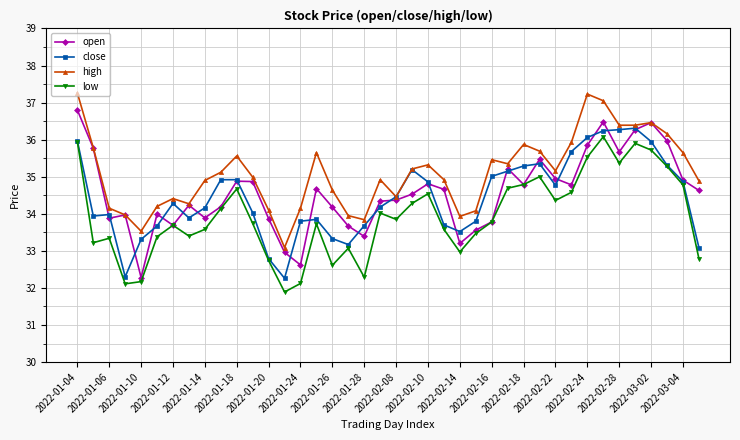

Which series has the largest total across all categories?

high